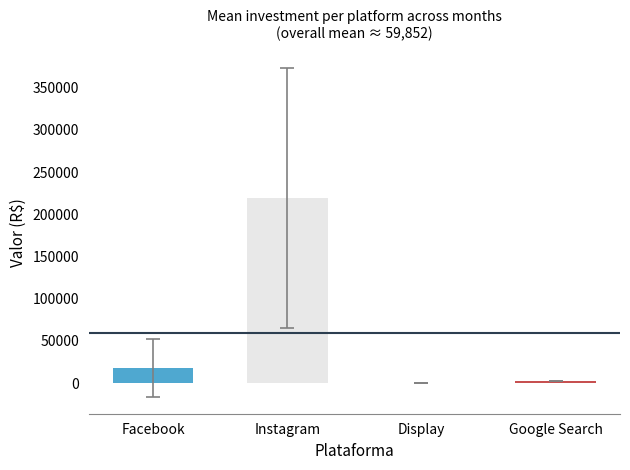

Are the bars horizontal?

No